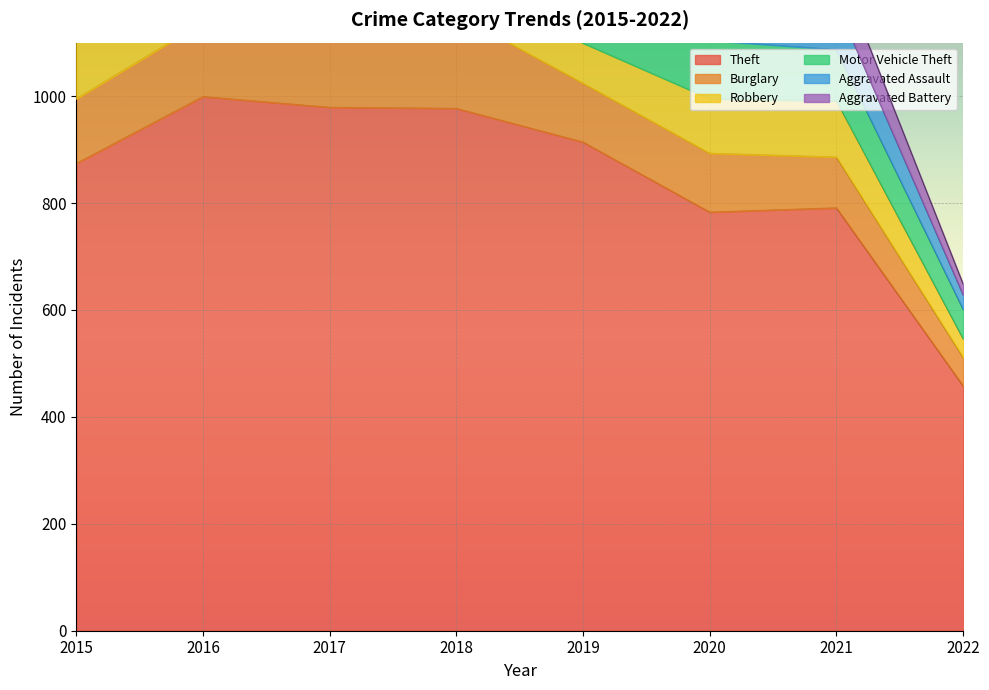

The value of Theft at 2022 is 458. True or false?

True